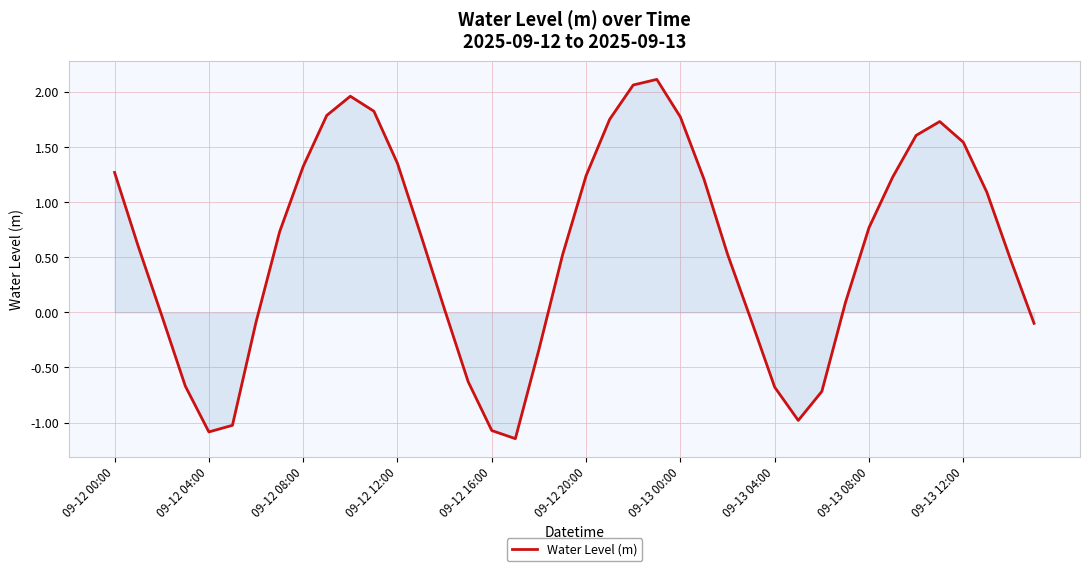

What is the difference between the maximum and minimum values?

3.3